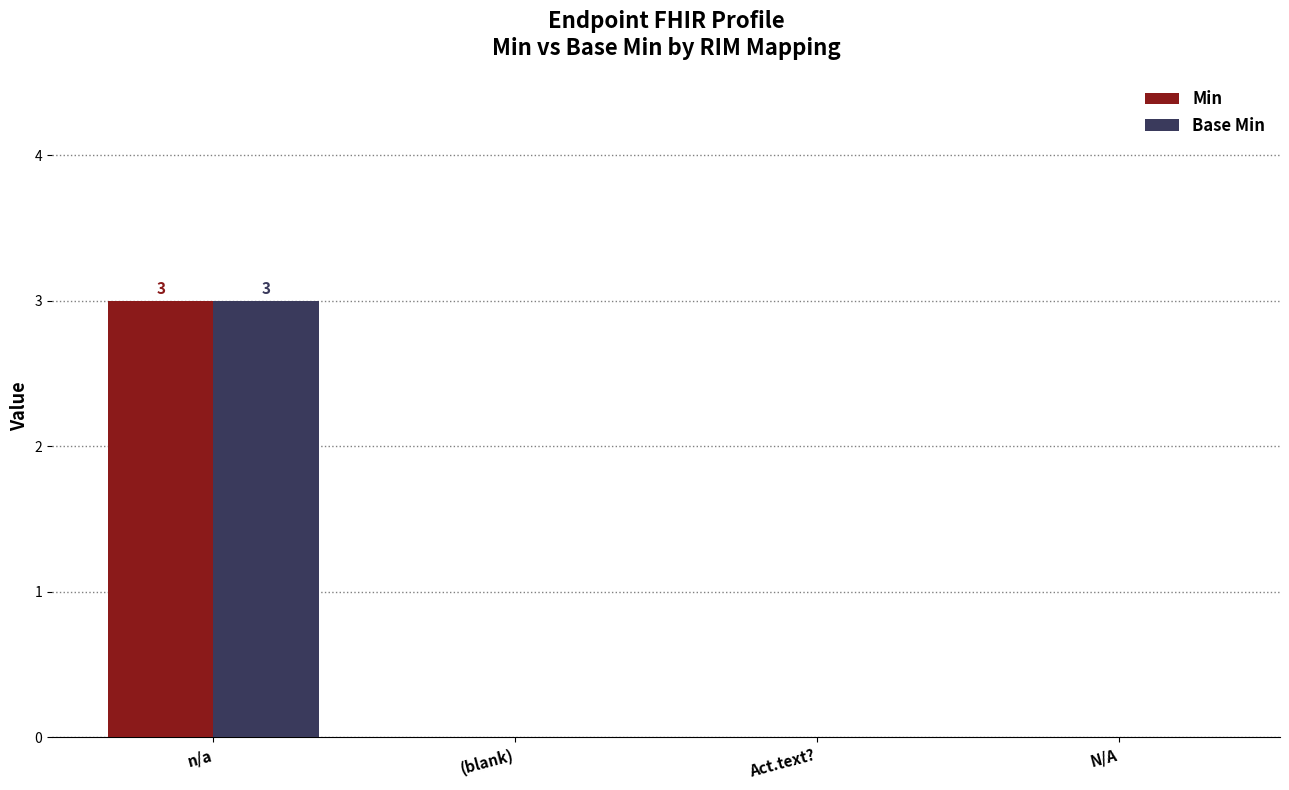

Is it true that Base Min equals 0 at N/A?

True